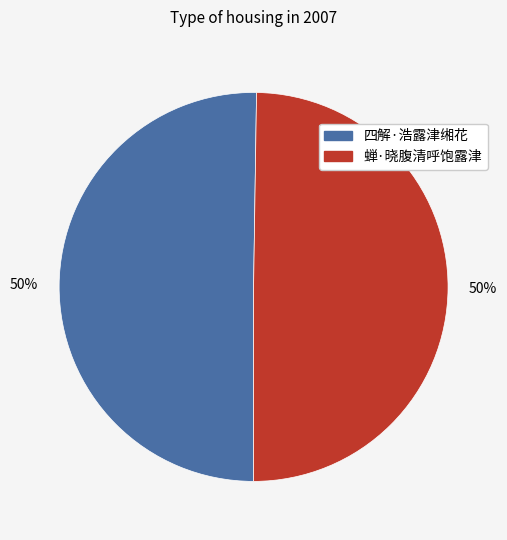

Approximately how many times larger is the value at 四解·浩露津缃花 compared to 蝉·晓腹清呼饱露津?

1.0